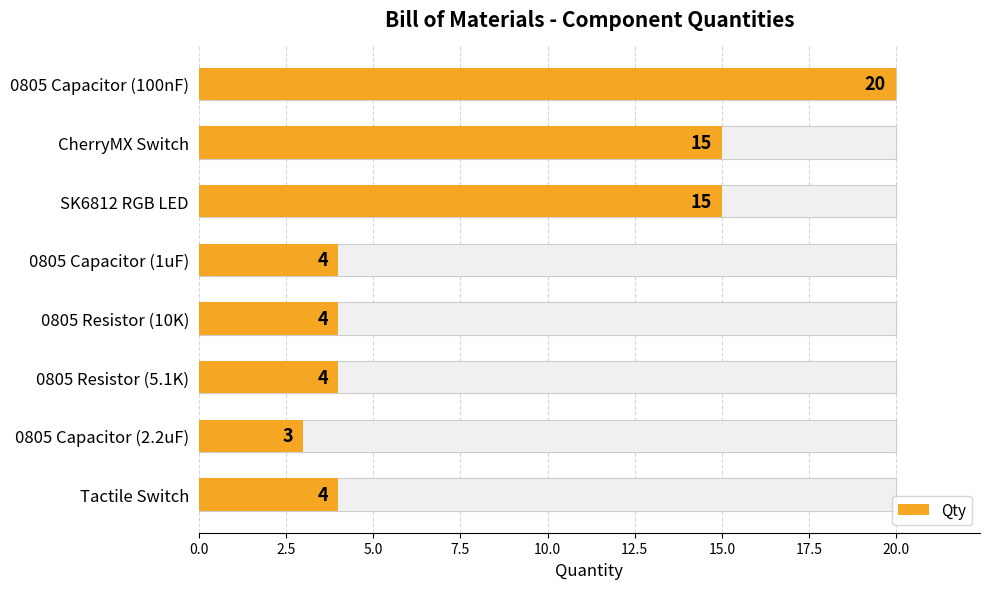

What is the maximum value shown in the chart?

20